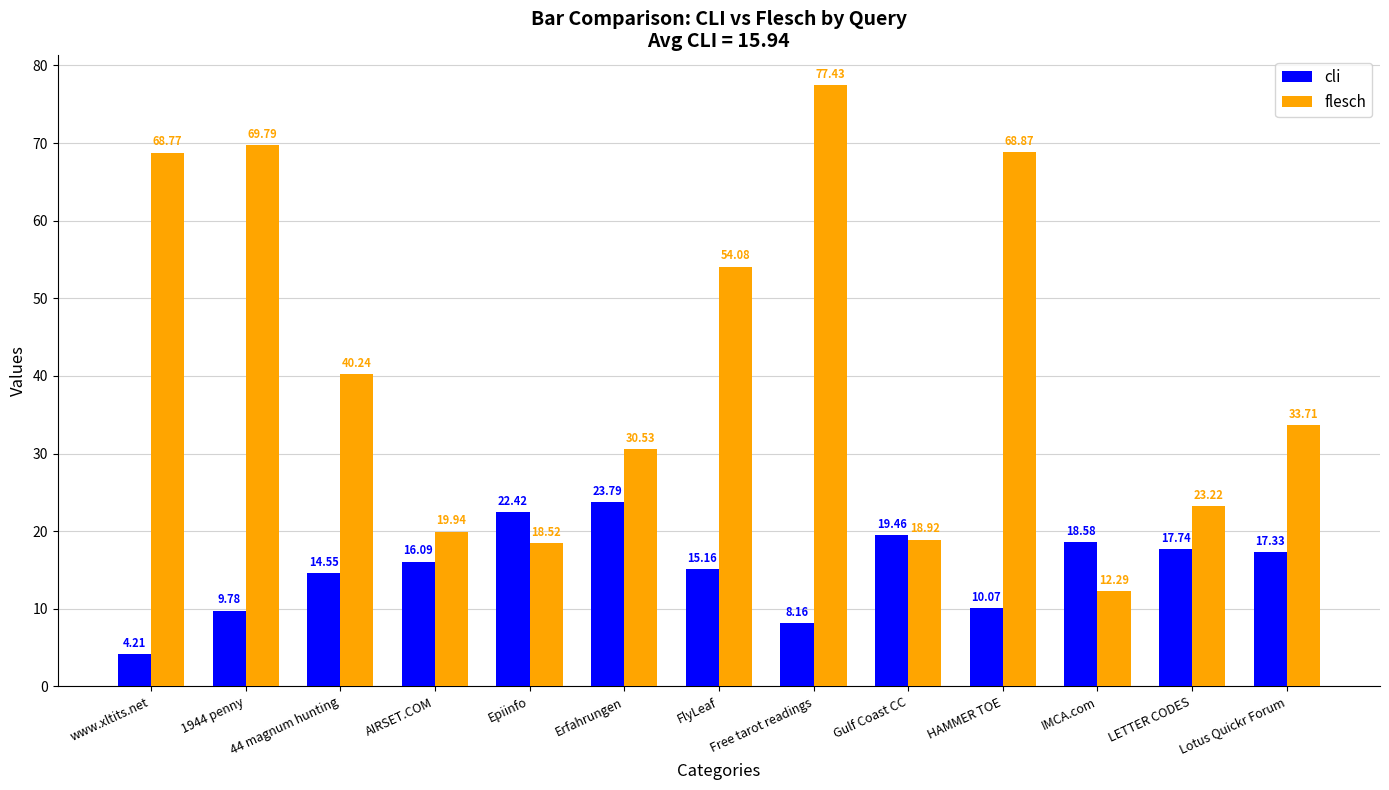

What is the sum of all cli values?

197.3